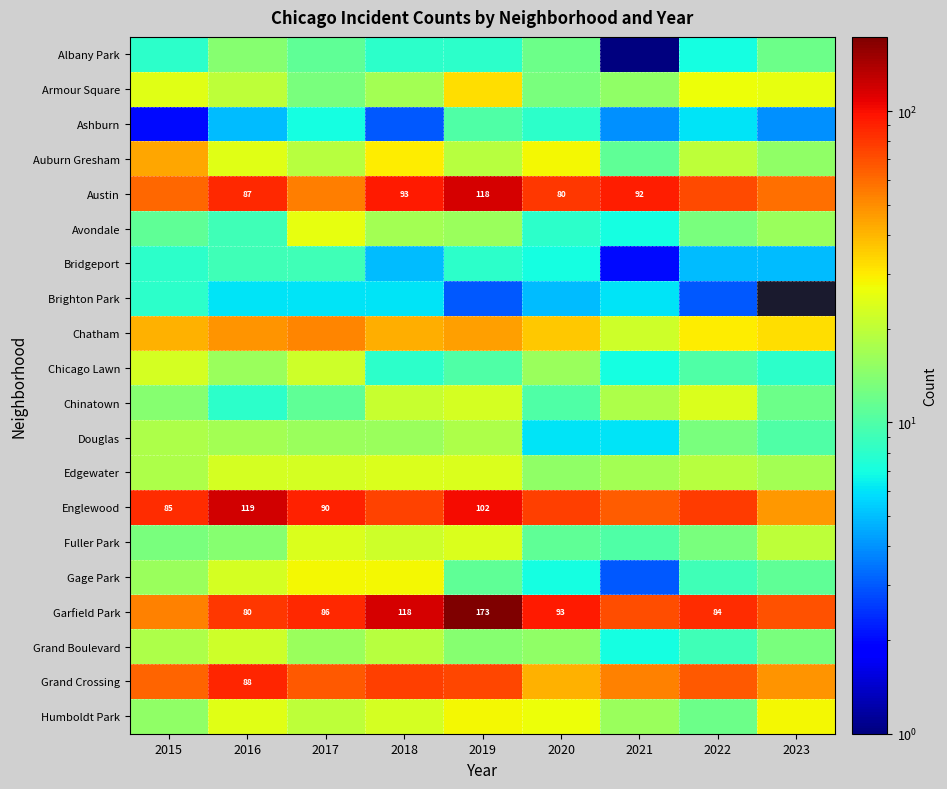

Which label corresponds to the largest value in the chart?

2019